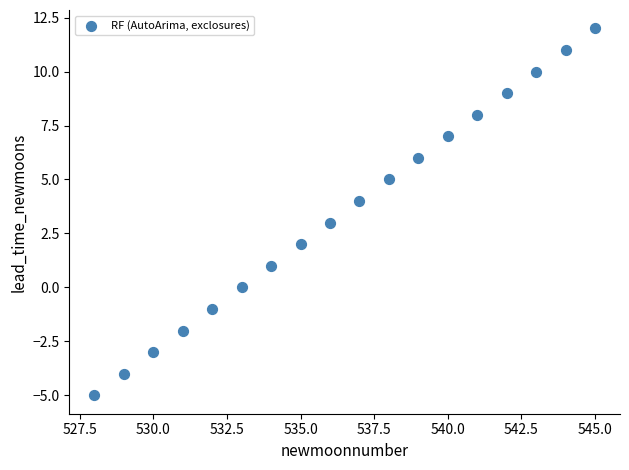

What is the range of X values (max minus min)?

17